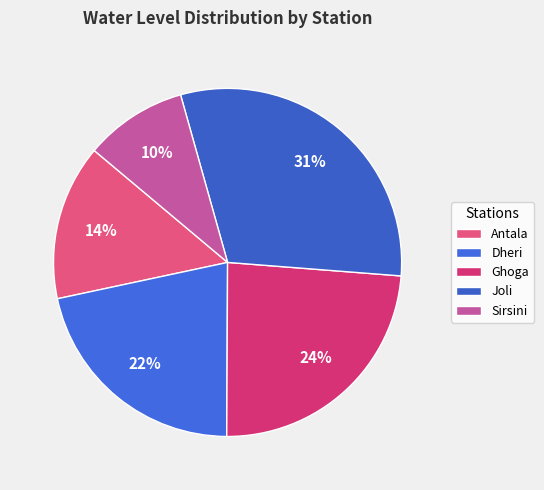

What percentage is NOT represented by Sirsini?

90.5%